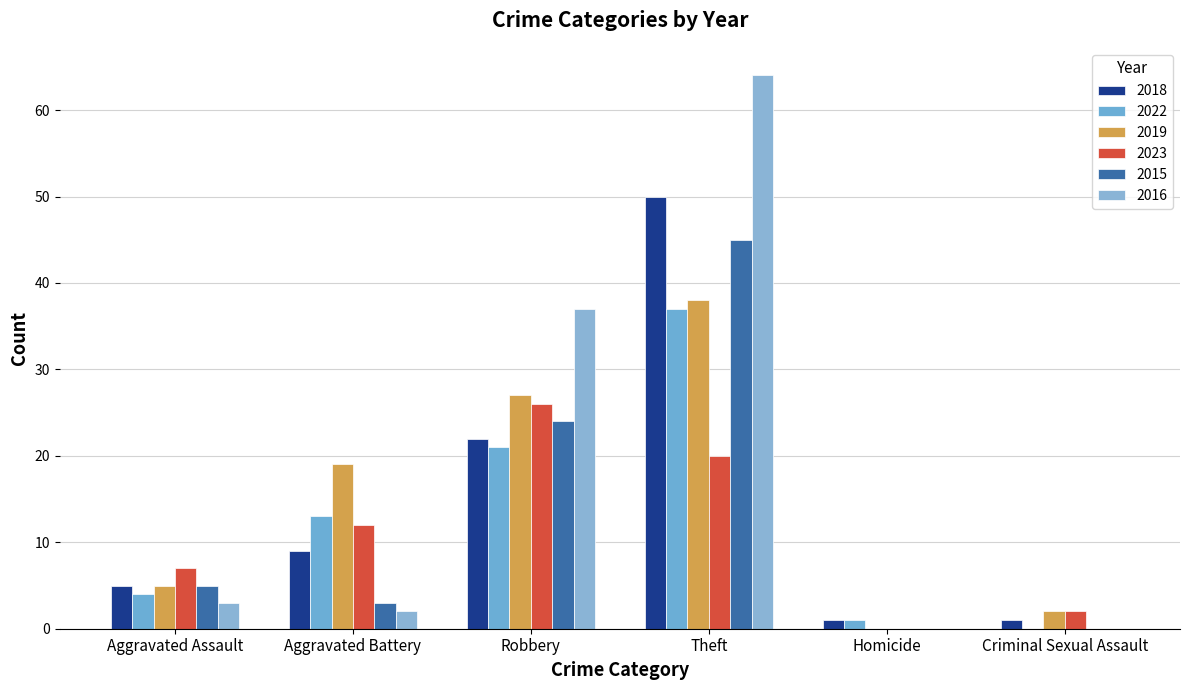

Does the chart contain stacked bars?

No